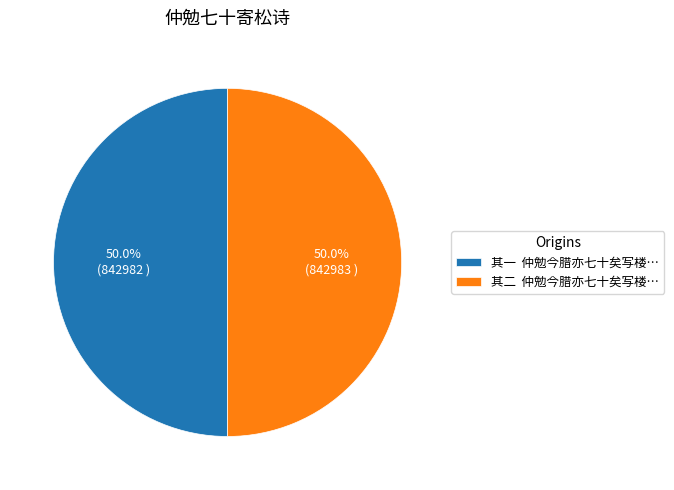

What portion of the pie excludes 其二 仲勉今腊亦七十矣写楼…?

50.0%